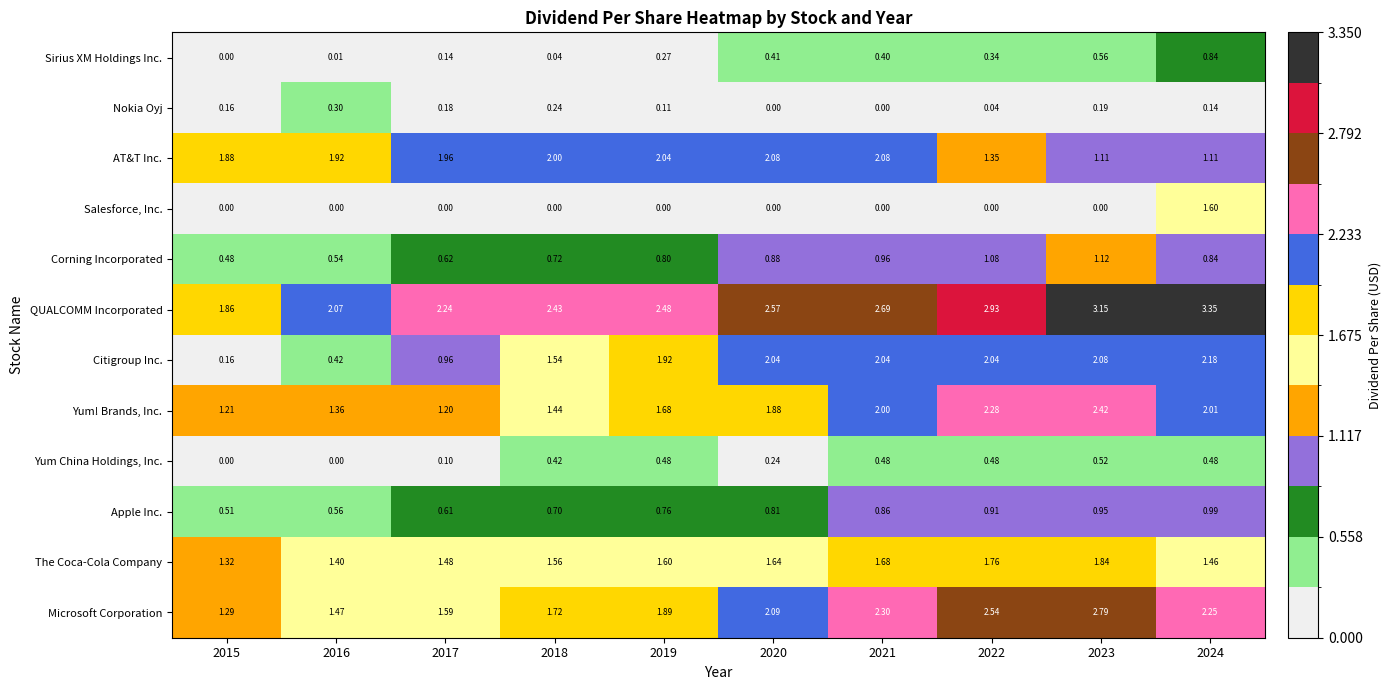

Which label corresponds to the largest value in the chart?

2024